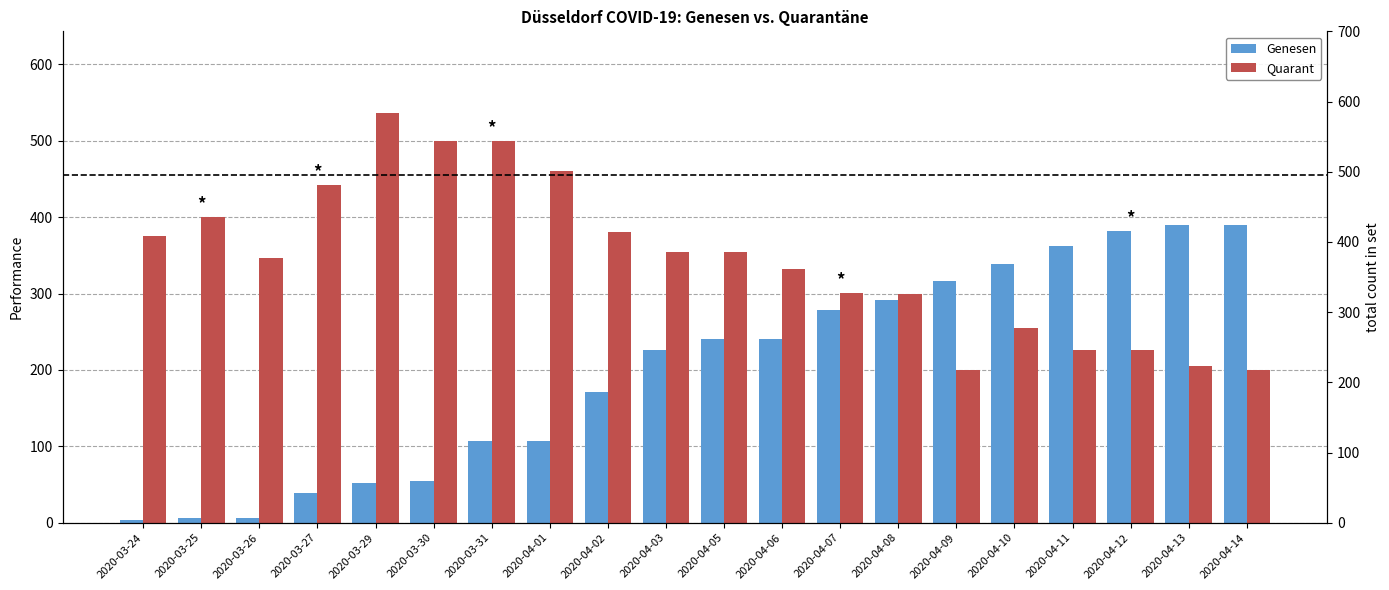

At how many categories does at least one series exceed 299?

20